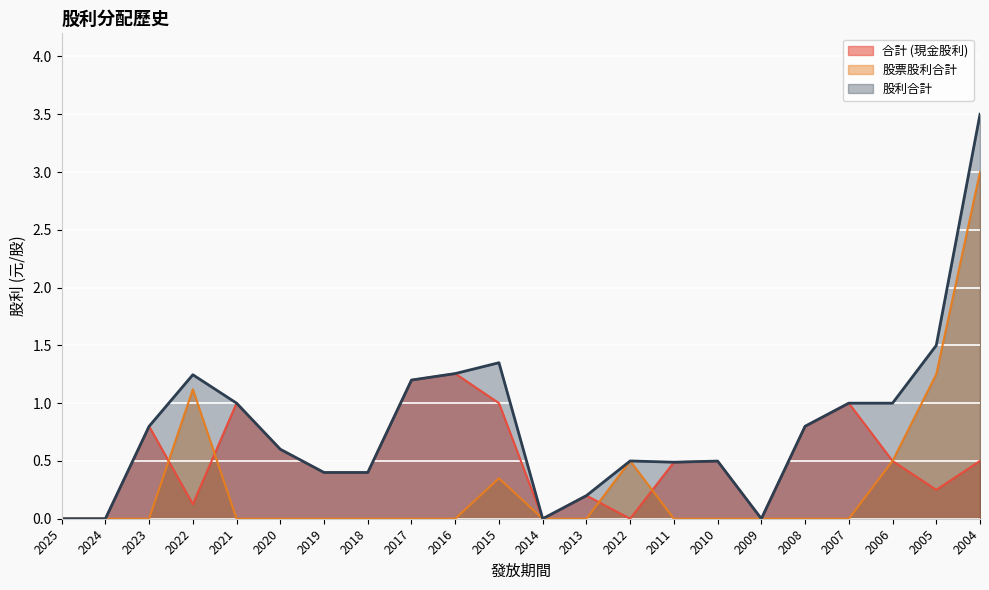

How many distinct data groups are displayed?

3